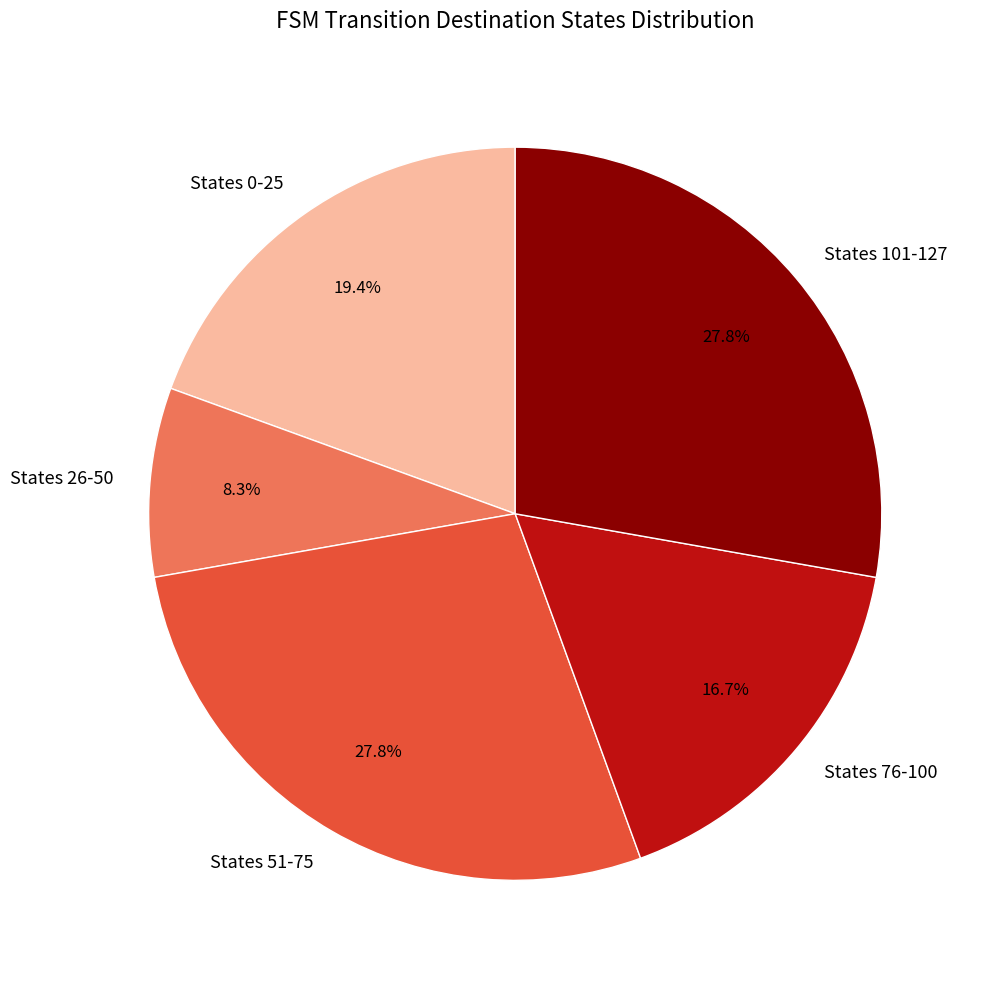

Is States 26-50 the majority of the pie?

No